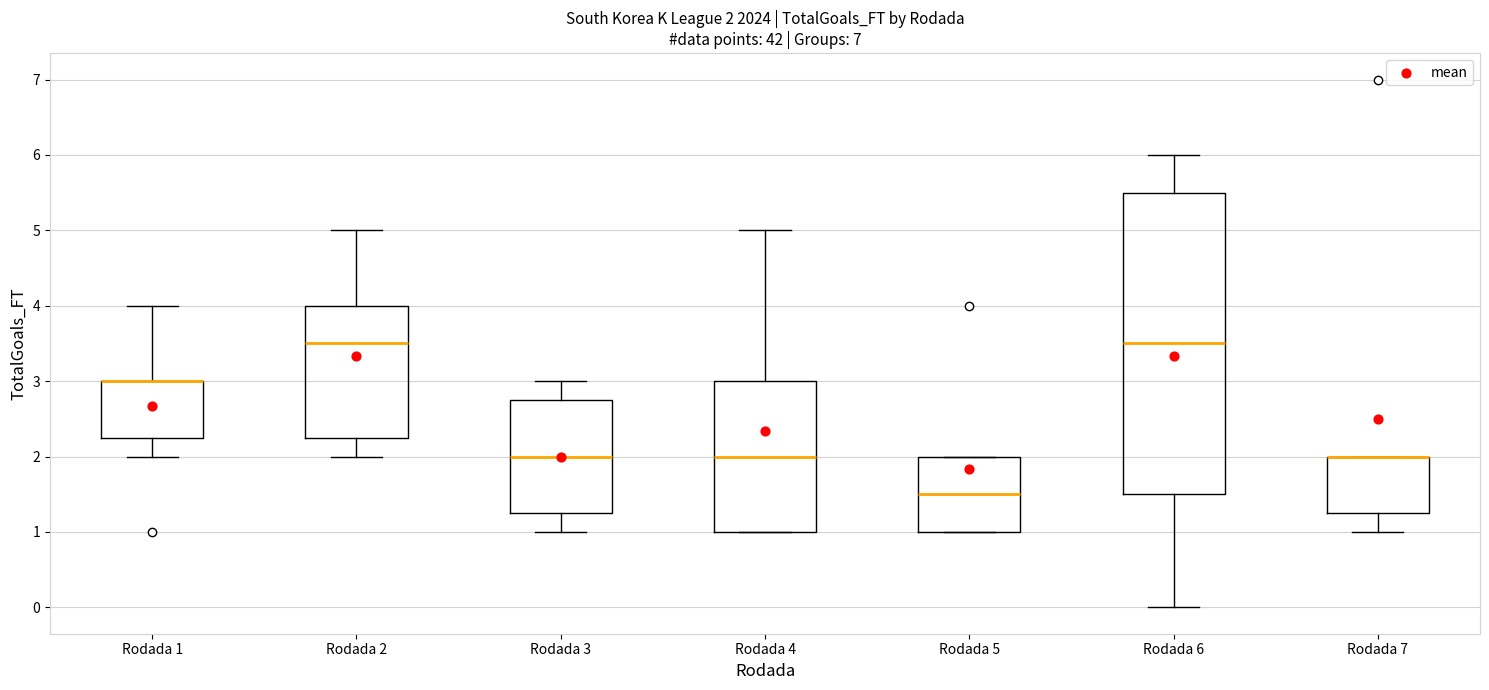

Which box is the tallest, from its lower edge to its upper edge?

Rodada 6